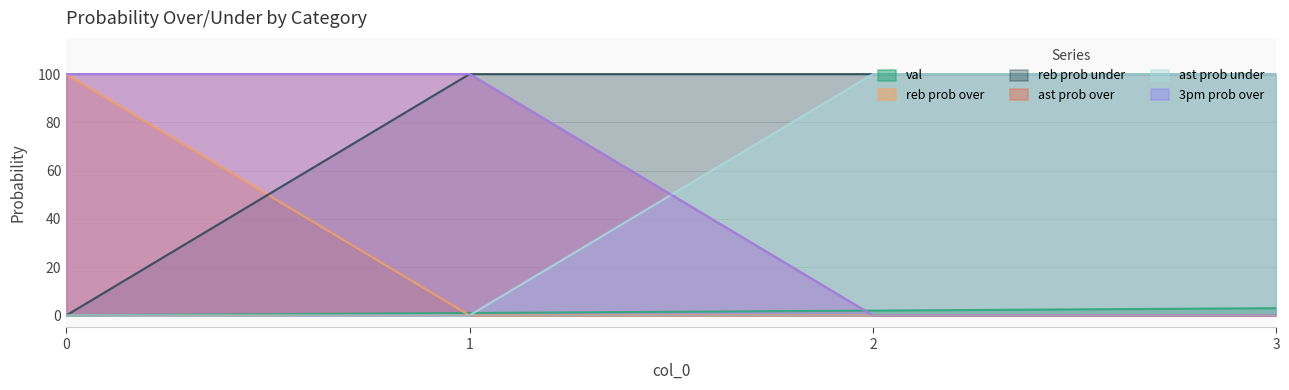

What is the maximum value for ast prob under?

100